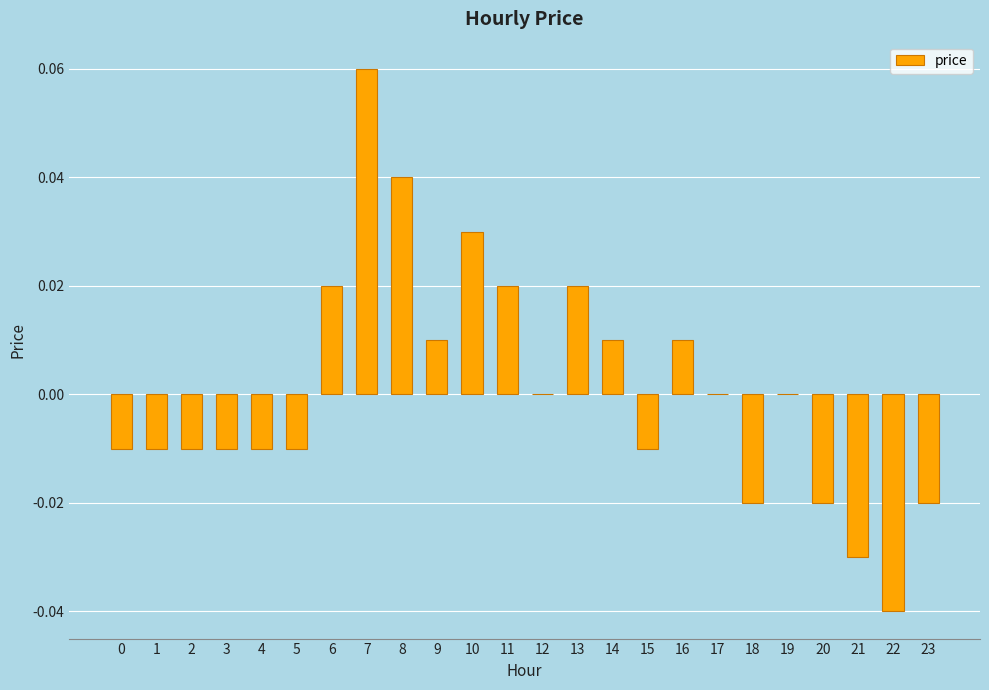

Where does the data first go above 0?

6